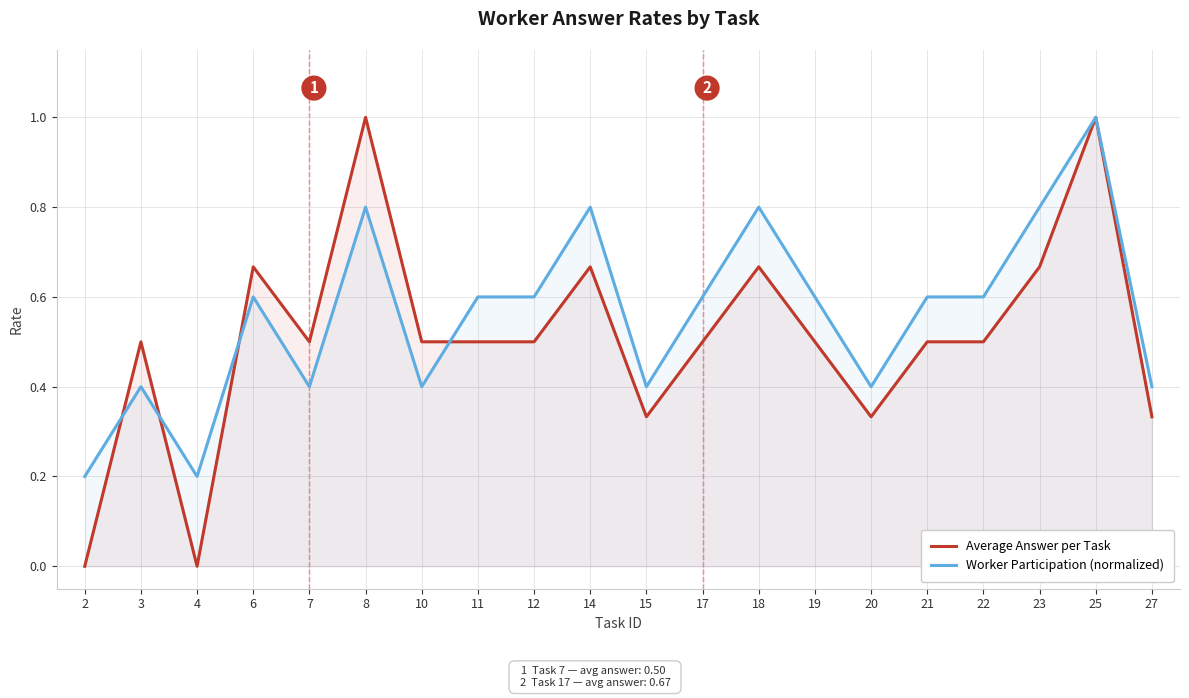

Reading right to left, list all the values displayed in this chart.

Average Answer per Task: 0.3	1.0	0.7	0.5	0.5	0.3	0.5	0.7	0.5	0.3	0.7	0.5	0.5	0.5	1.0	0.5	0.7	0.0	0.5	0.0
Worker Participation (normalized): 0.4	1.0	0.8	0.6	0.6	0.4	0.6	0.8	0.6	0.4	0.8	0.6	0.6	0.4	0.8	0.4	0.6	0.2	0.4	0.2